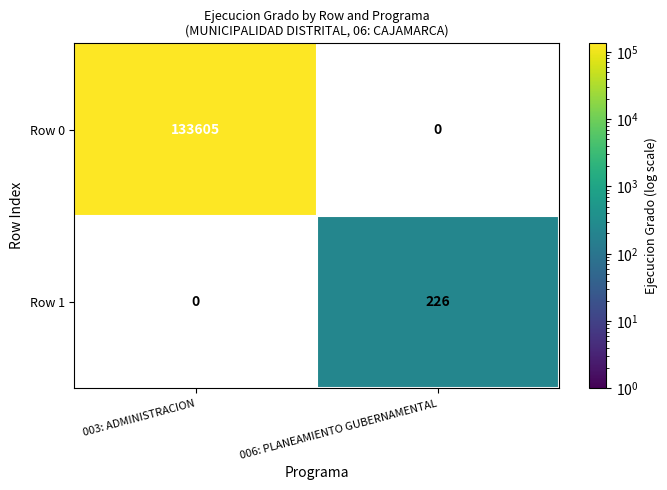

The Row 1 series shows 226 at 006: PLANEAMIENTO GUBERNAMENTAL. True or false?

True